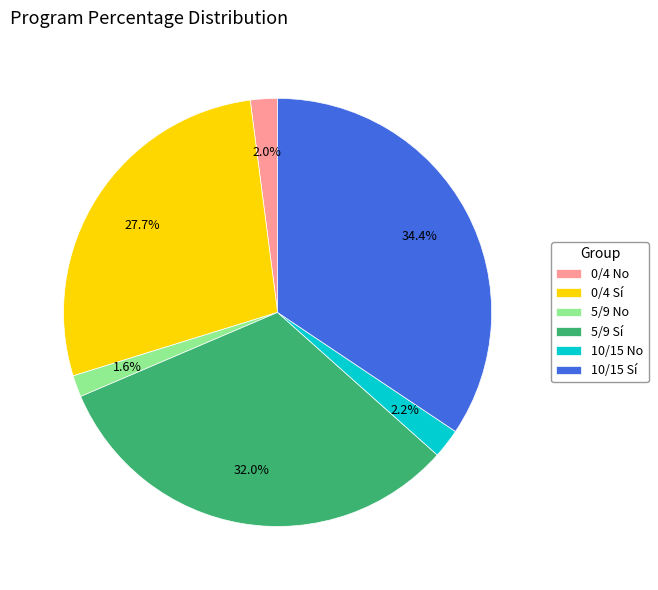

Which category has the biggest portion of the pie?

10/15 Sí